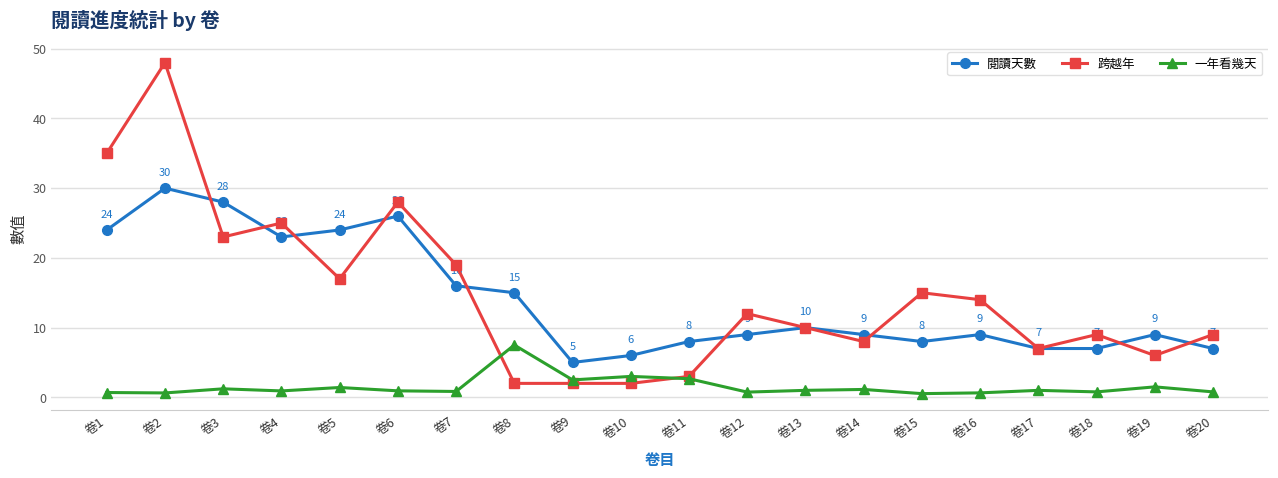

True or false: 閱讀天數 and 一年看幾天 intersect in this chart.

False